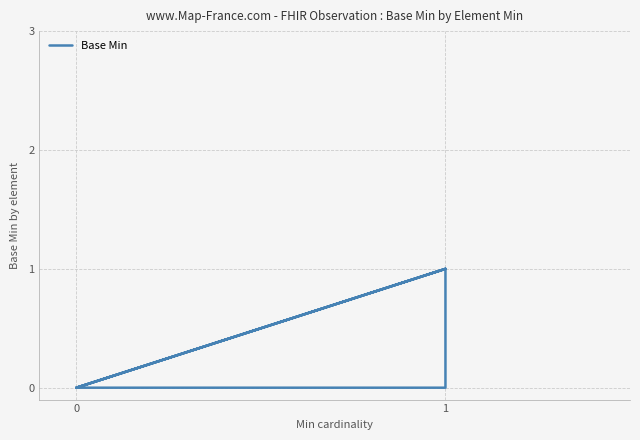

How many positive values are there?

3